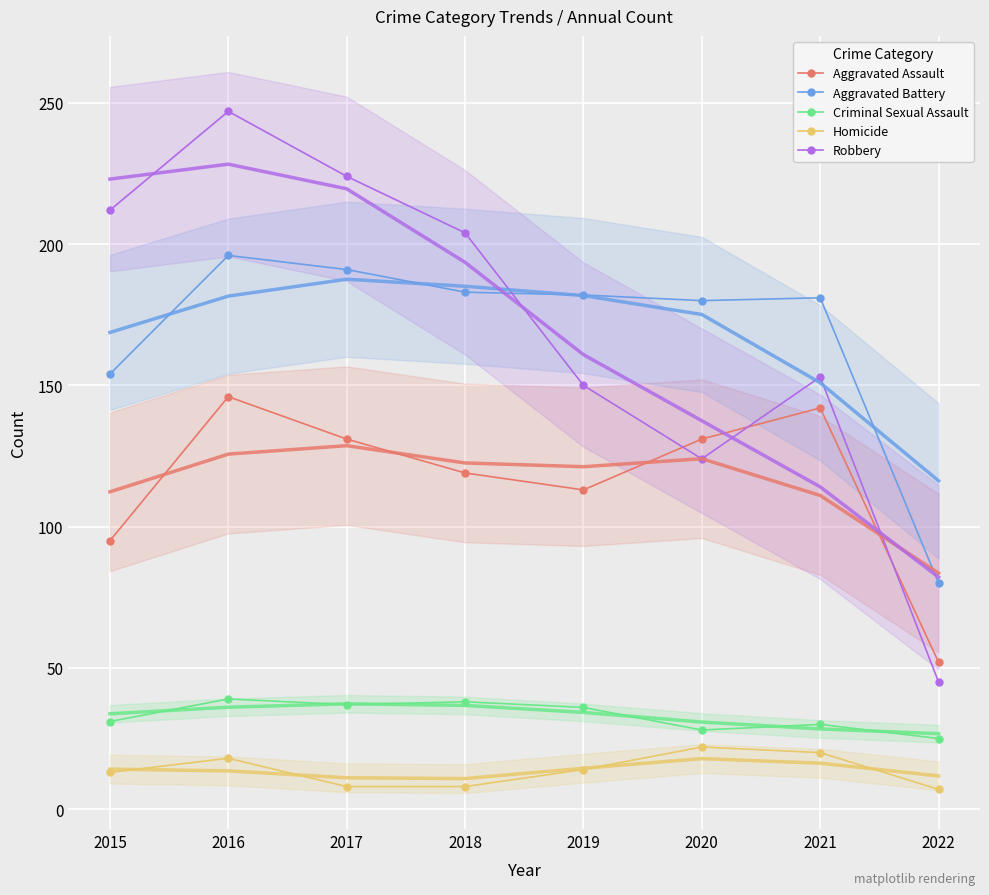

What is the value of the Criminal Sexual Assault point at the 3rd from the left?

37